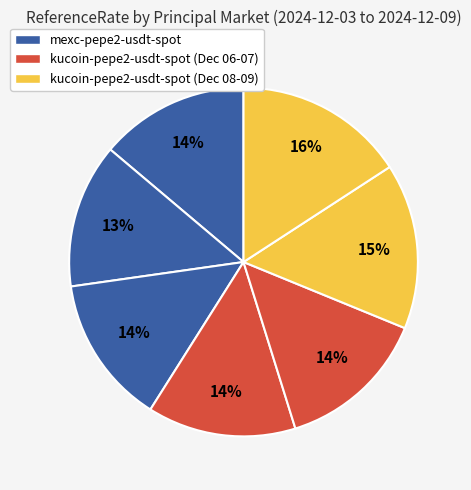

To the nearest percent, what is the average slice percentage?

14%